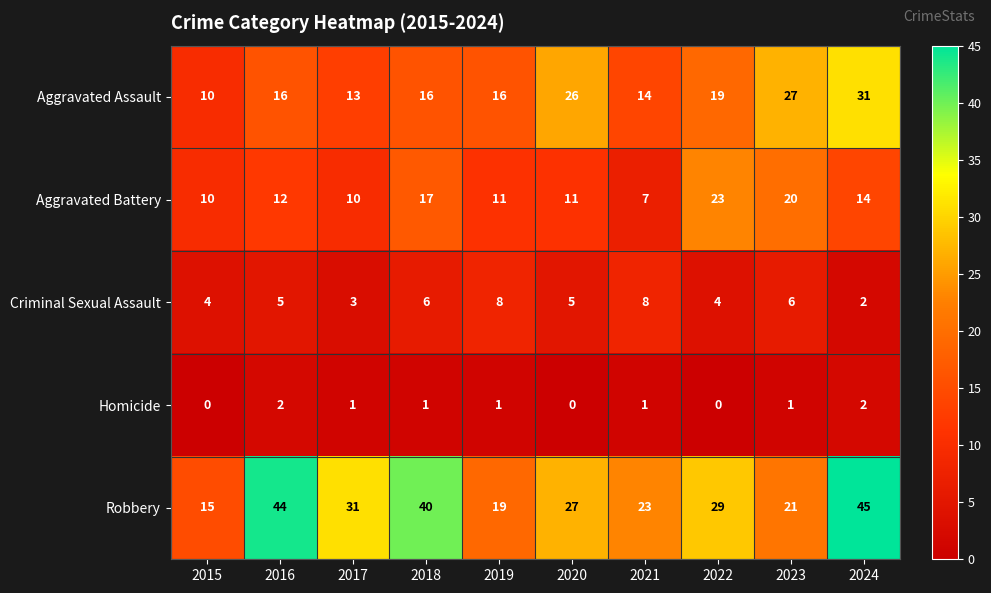

What value does the Criminal Sexual Assault series have at 2019?

8